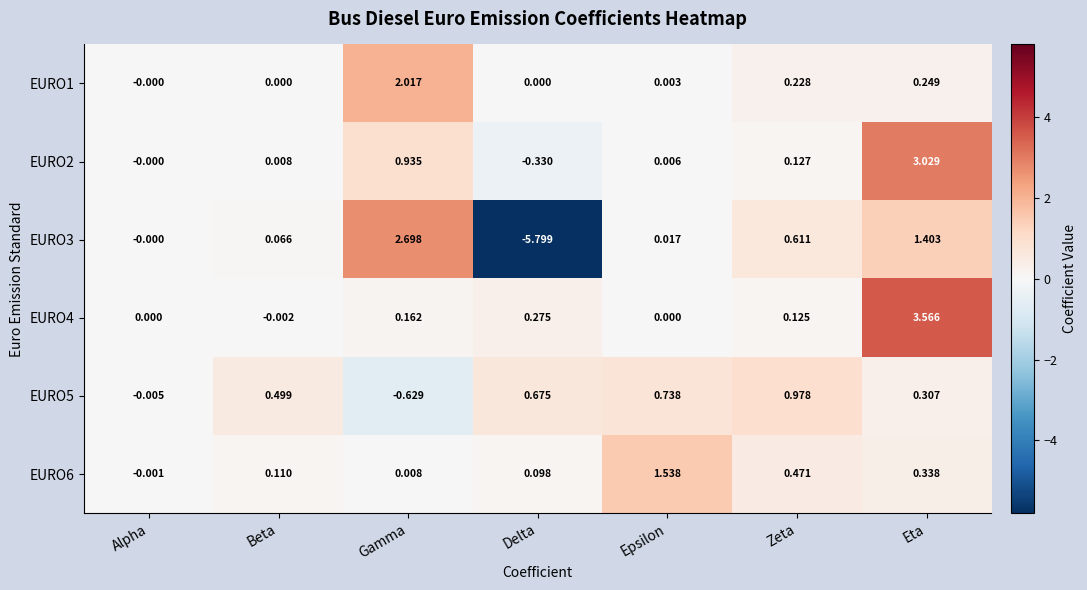

Is the value of EURO3 at Epsilon greater than the value of EURO2 at Delta?

Yes